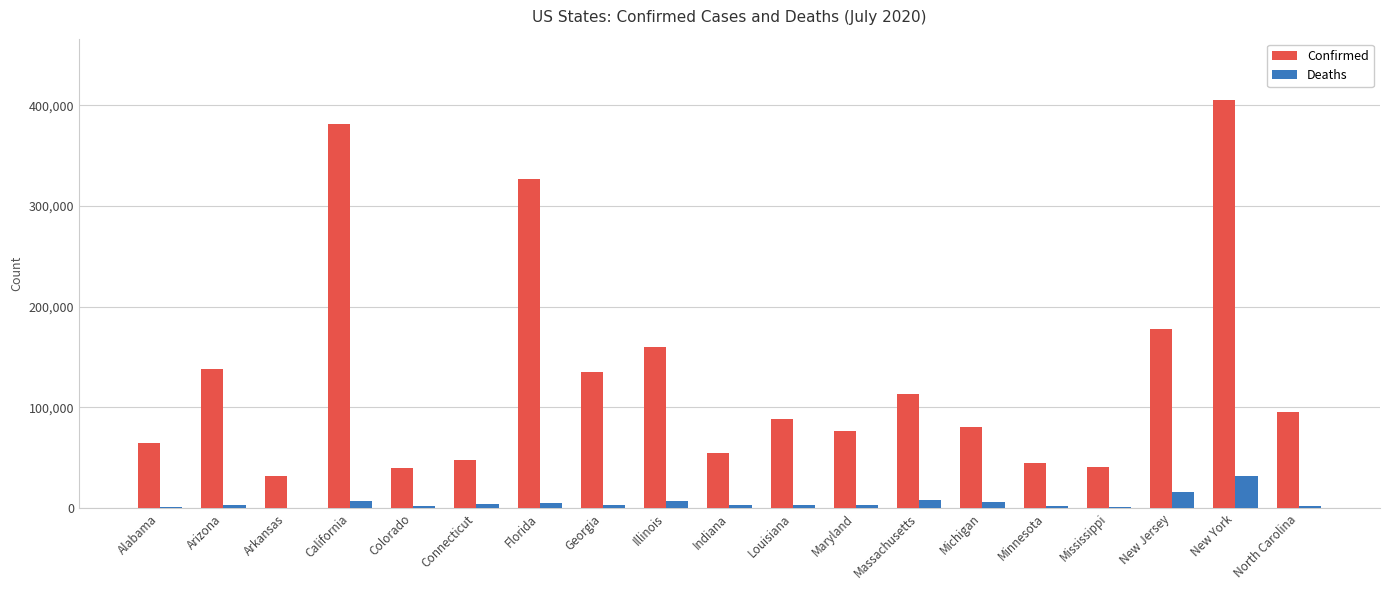

The value of Confirmed at Illinois is 160509. True or false?

True